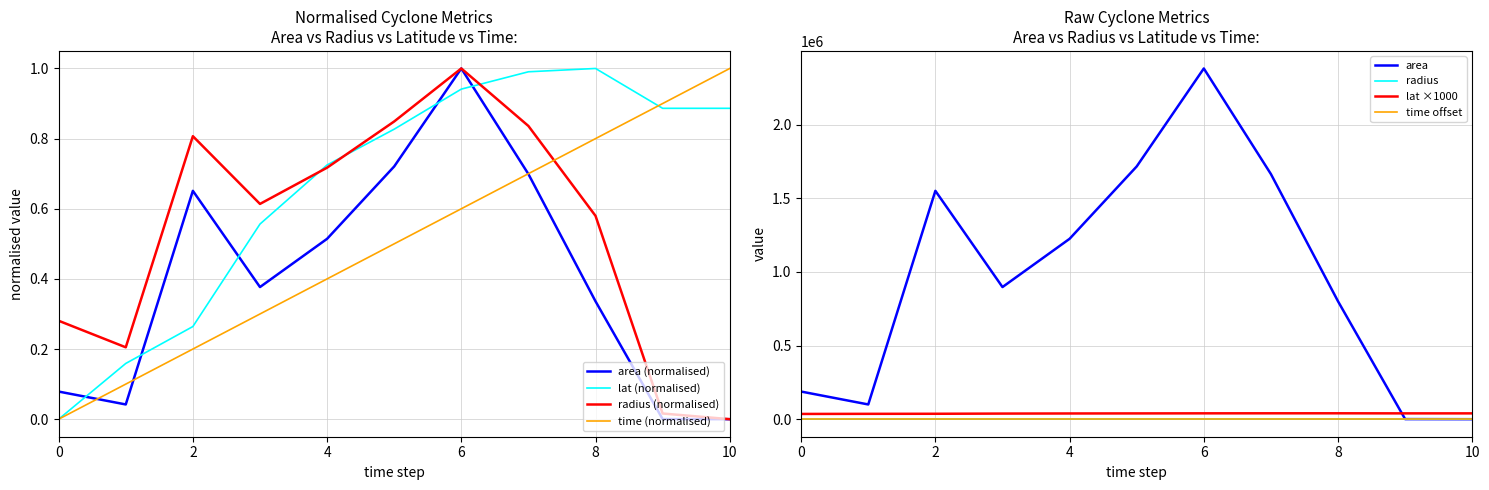

Reading right to left, transcribe all the data shown in this chart.

time: 1.0	0.9	0.8	0.7	0.6	0.5	0.4	0.3	0.2	0.1	0.0
area: 0.0	0.0	0.3	0.7	1.0	0.7	0.5	0.4	0.7	0.0	0.1
radius: 0.0	0.0	0.6	0.8	1.0	0.8	0.7	0.6	0.8	0.2	0.3
lat: 0.9	0.9	1.0	1.0	0.9	0.8	0.7	0.6	0.3	0.2	0.0